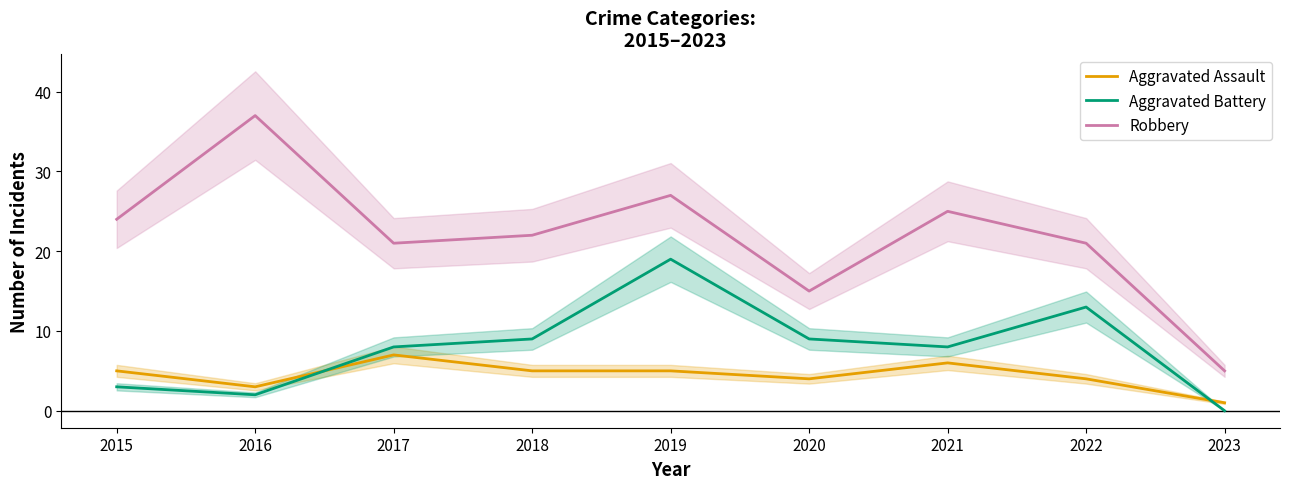

What is the average value of the Aggravated Assault series?

4